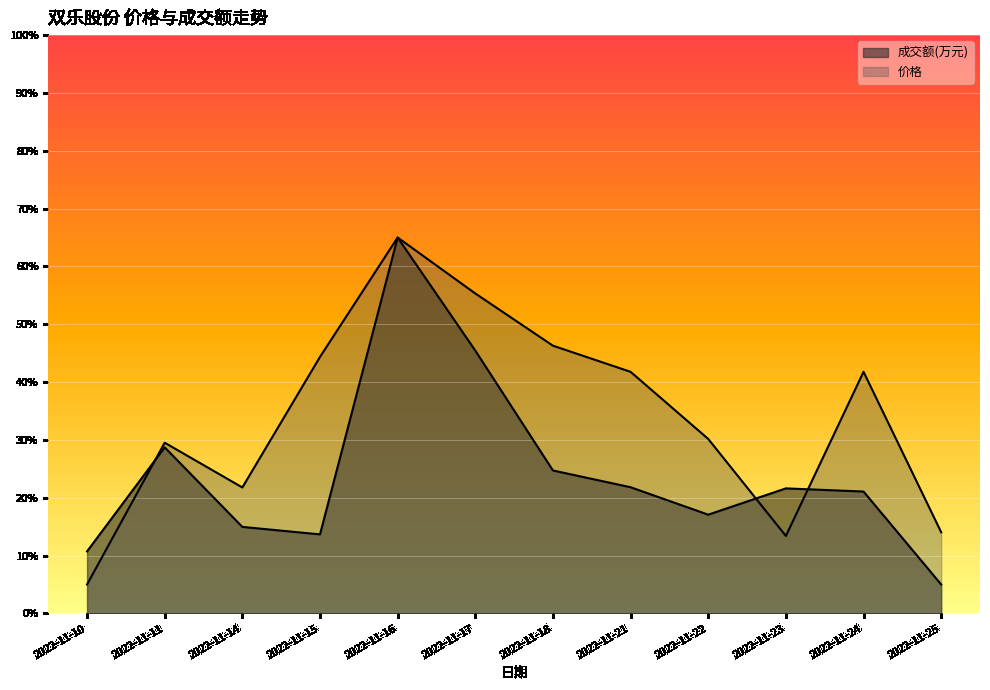

Where do 成交额(万元) and 价格 first cross each other?

2022-11-10 and 2022-11-11